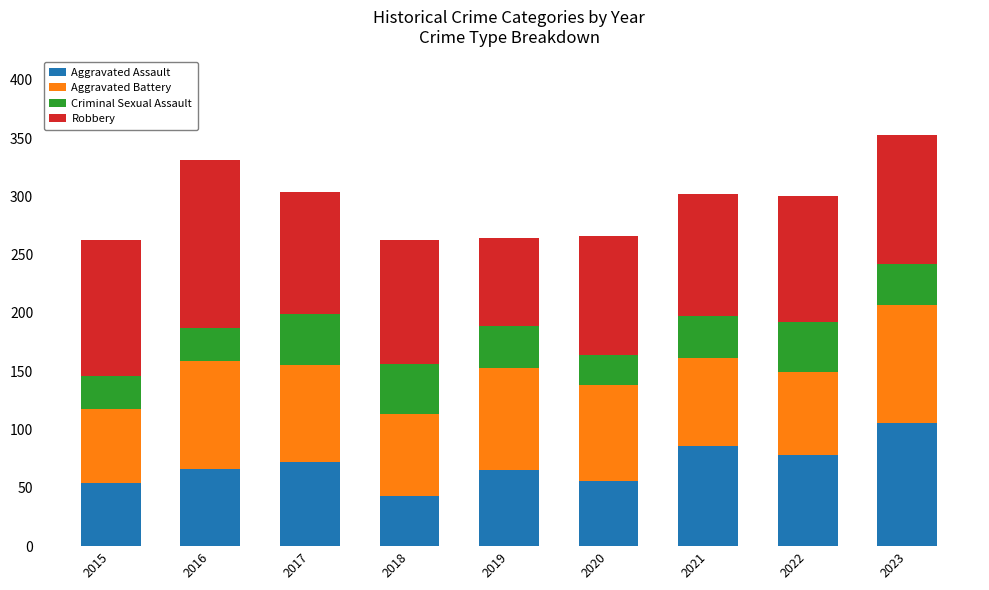

Which category has the highest value in the Aggravated Assault series?

2023